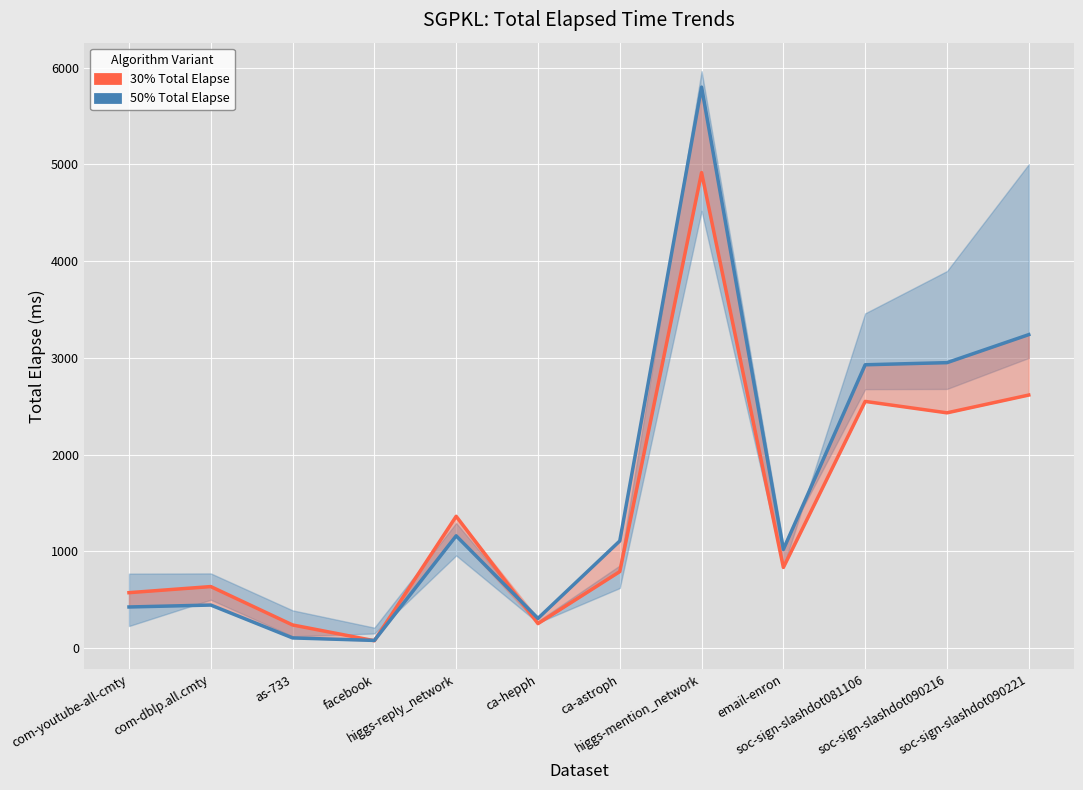

How many interior local peaks does the 50% Total series have?

3